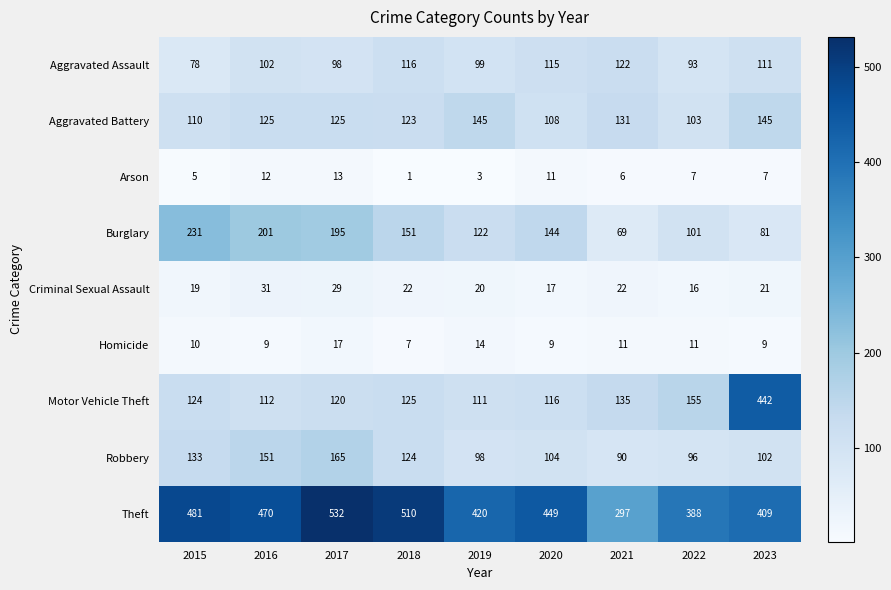

What is the difference between the Aggravated Battery values at 2016 and 2019?

20